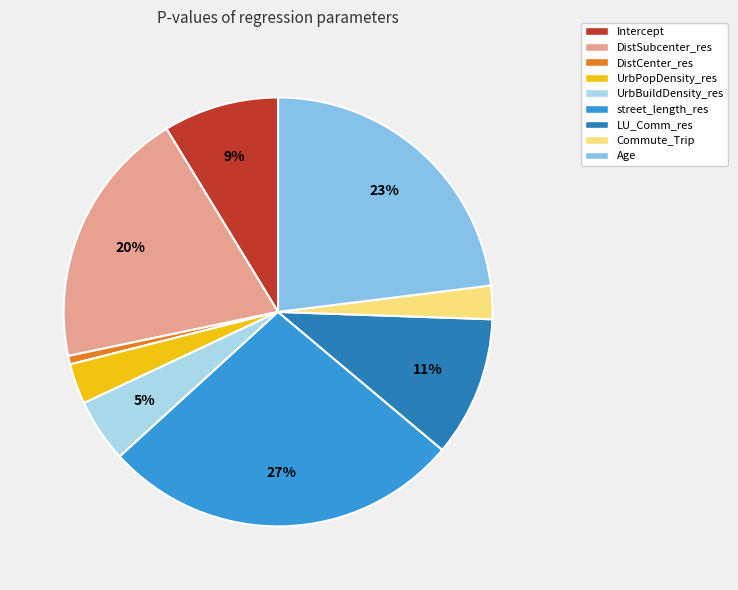

Between UrbBuildDensity_res and Commute_Trip, which is larger?

UrbBuildDensity_res